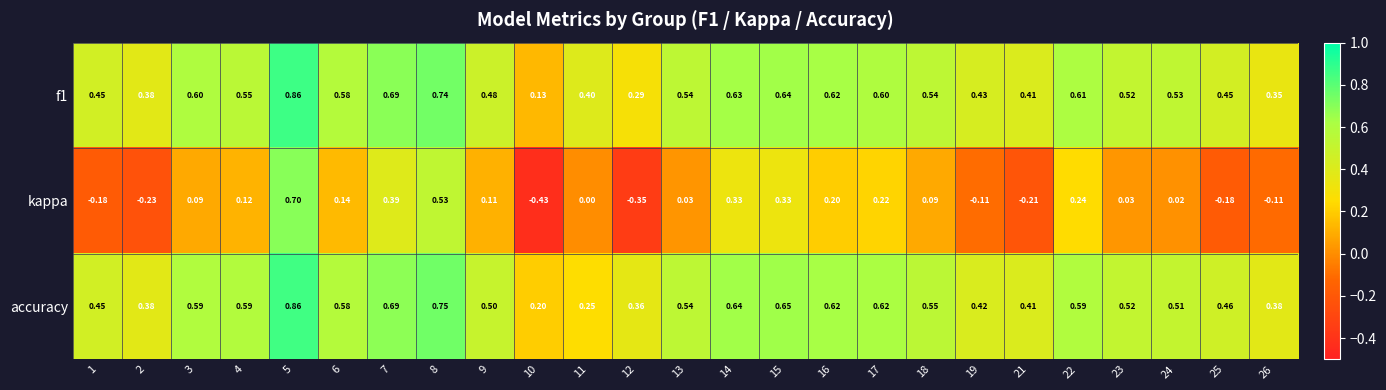

Which series has the largest range (max minus min)?

kappa